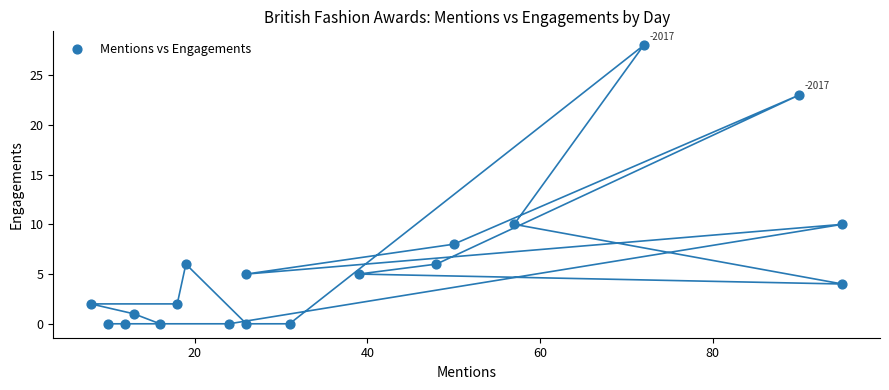

What is the range of X values (max minus min)?

87